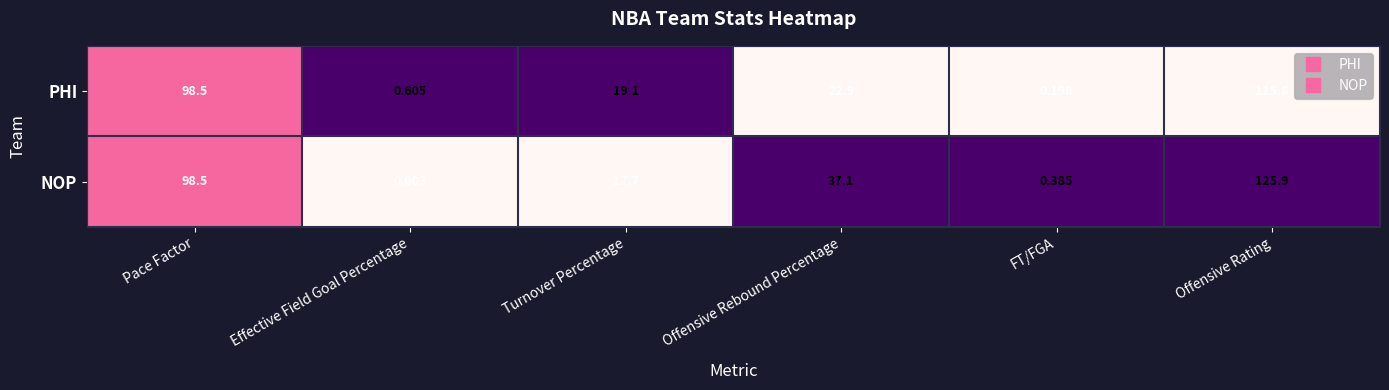

Which category has the lowest value in the NOP series?

FT/FGA